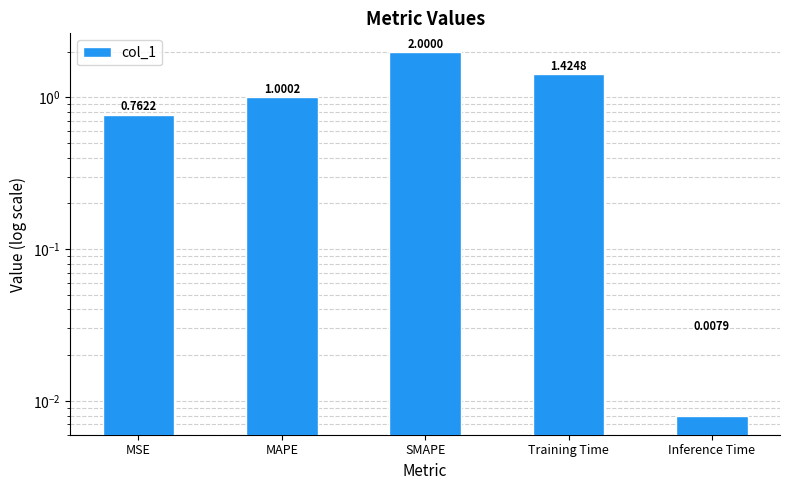

Reading left to right, list all the values displayed in this chart.

0.8	1.0	2.0	1.4	0.0